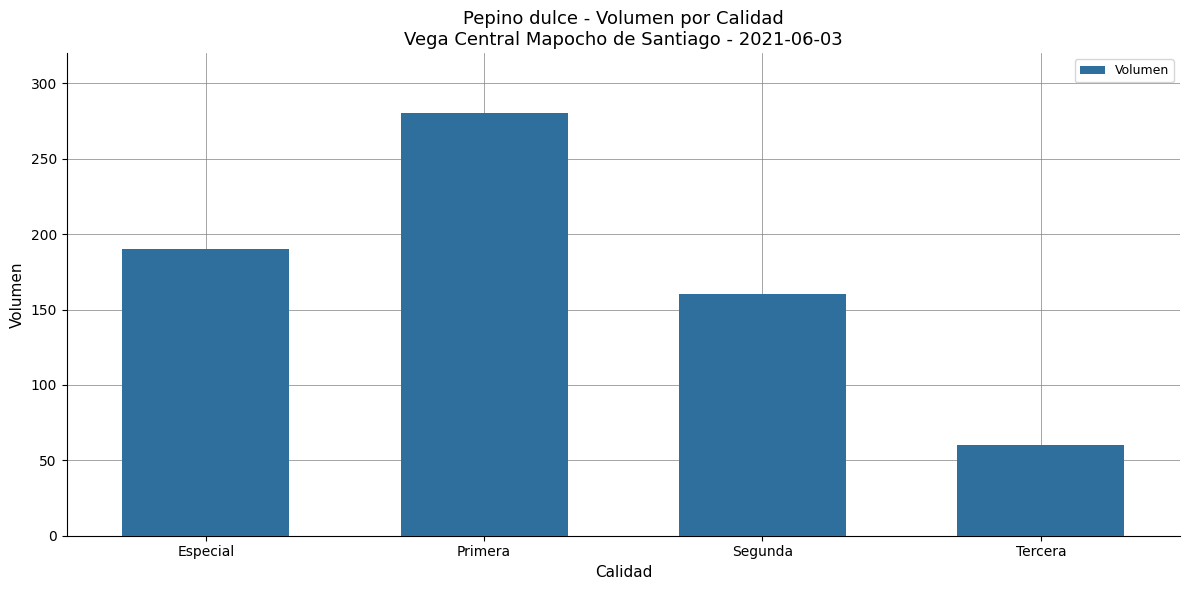

What is the value of the 1st bar from the left?

190